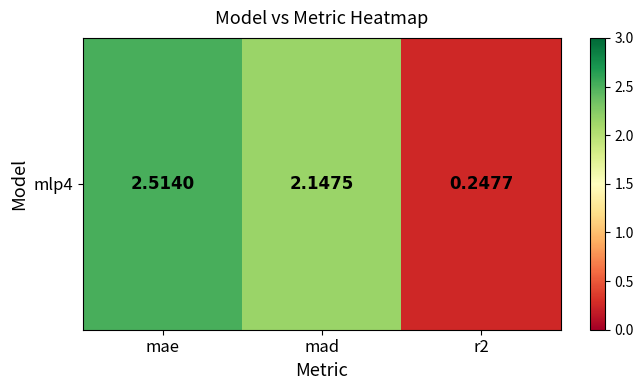

At which category does the chart reach its minimum across all series?

r2